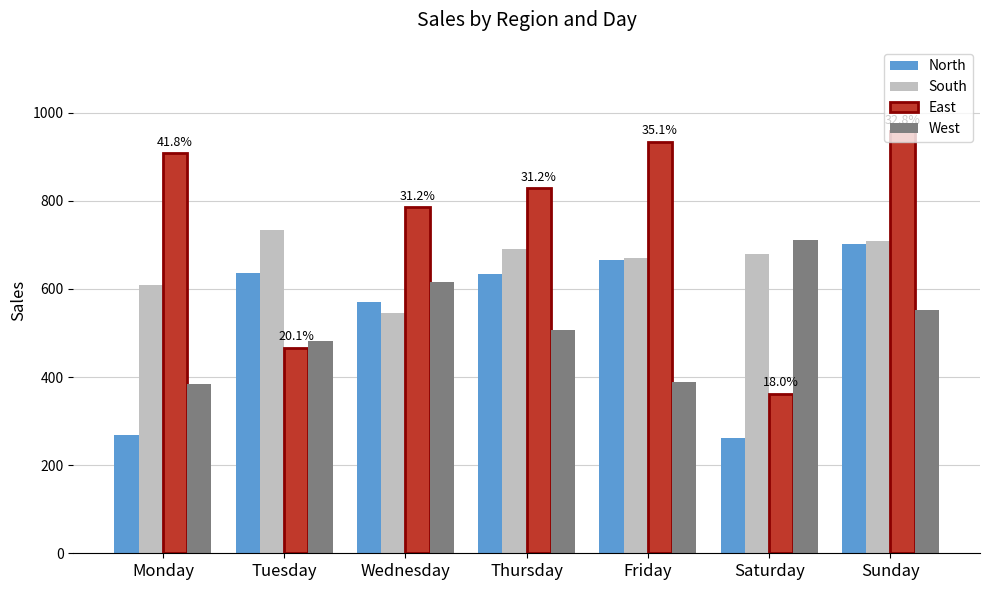

What is the difference between the North values at Friday and Thursday?

32